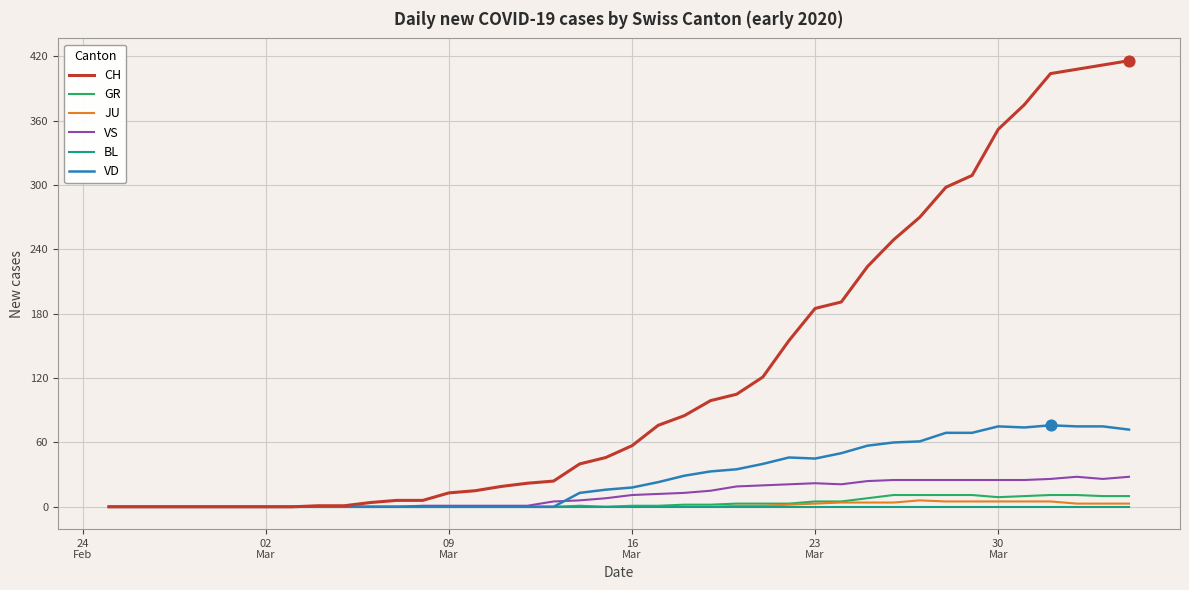

Which series has the widest spread of values?

CH